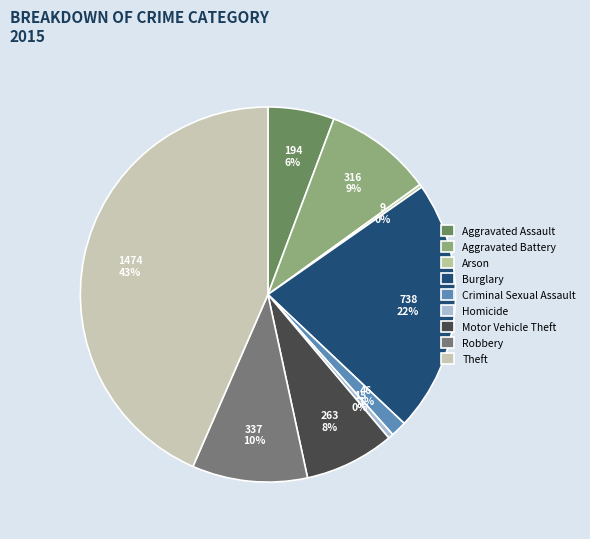

Is Arson the majority of the pie?

No